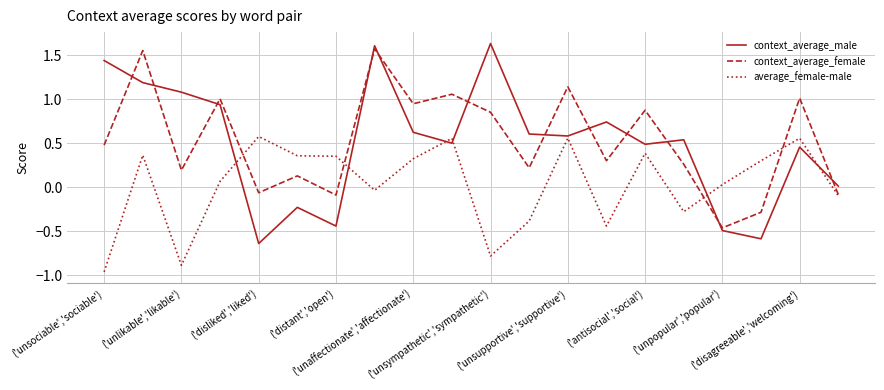

Which series has the widest spread of values?

context_average_male